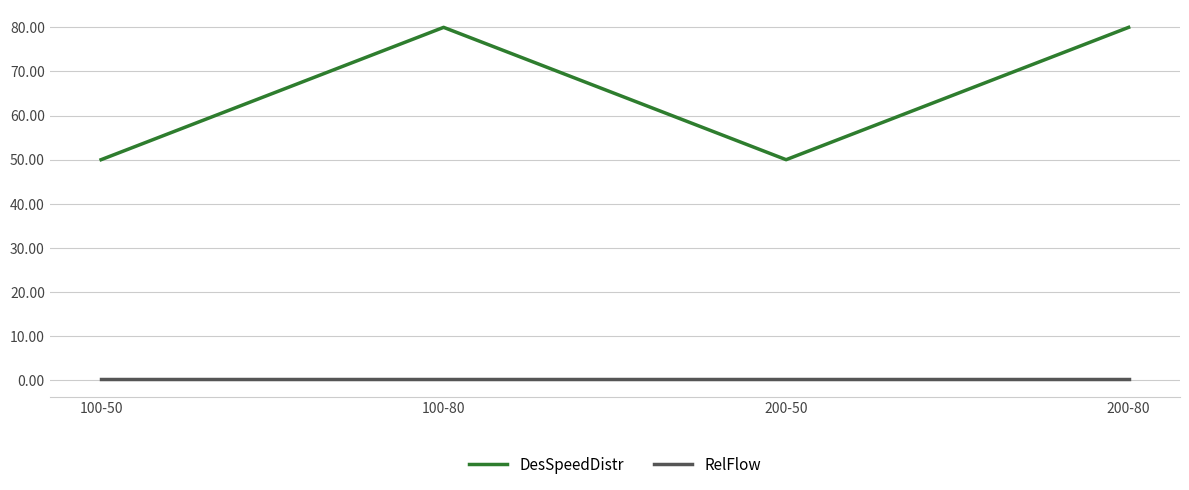

The DesSpeedDistr series shows 50.0 at 200-50. True or false?

True